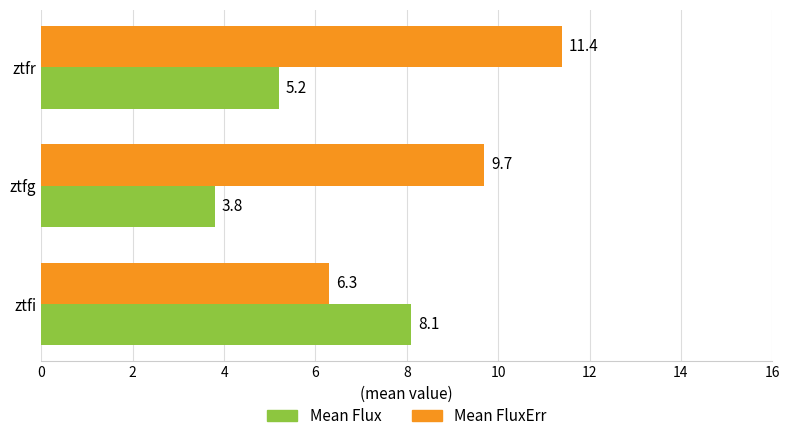

At ztfi, list the series in order from smallest to largest.

Mean FluxErr, Mean Flux